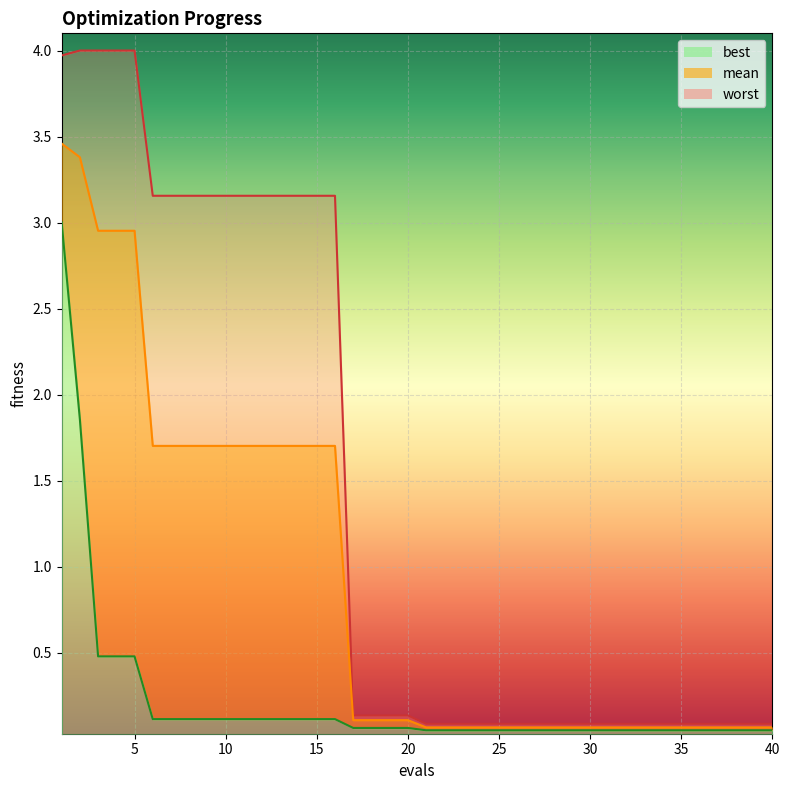

List the series in order of their peak value, highest first.

worst, mean, best